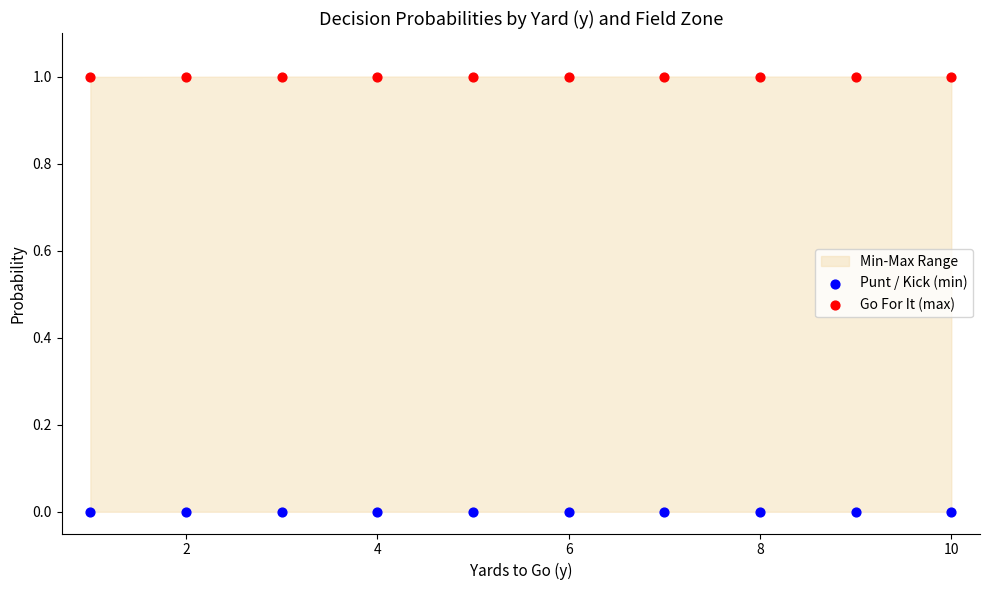

Which series reaches the maximum Y coordinate?

Go For It (max)